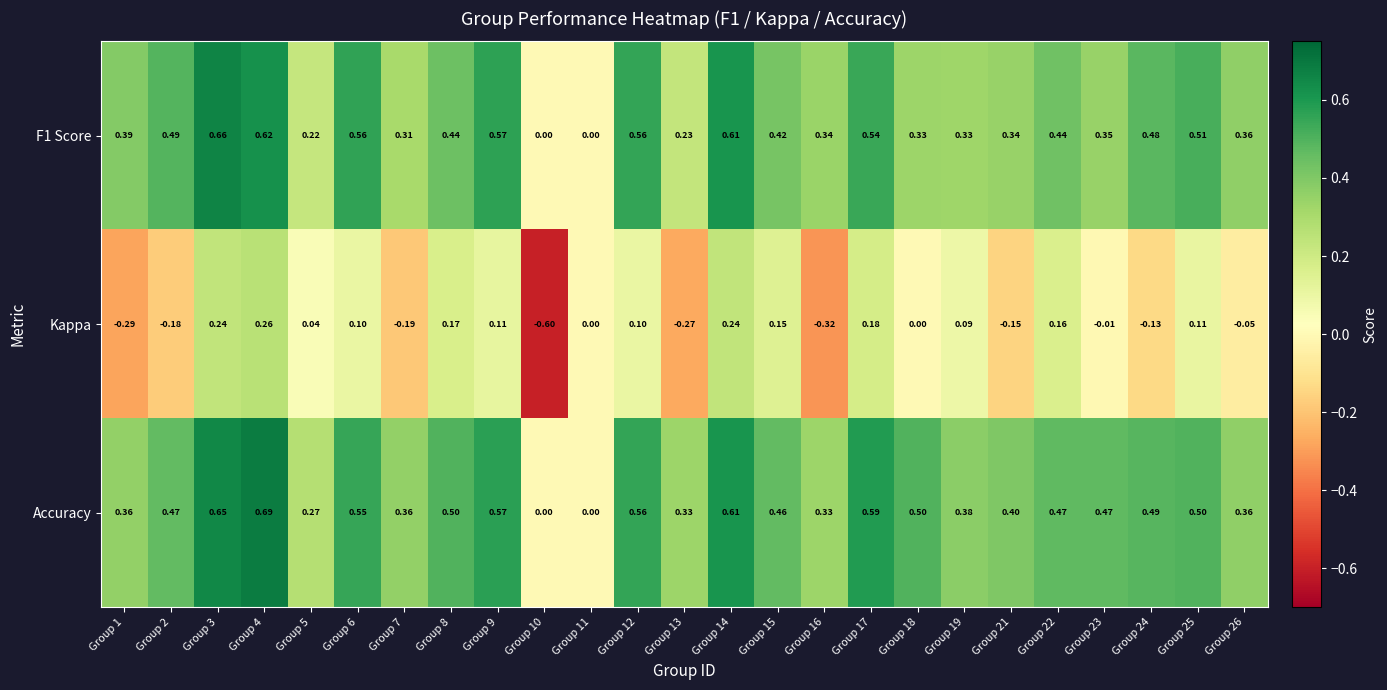

Which series has the largest total across all categories?

Accuracy